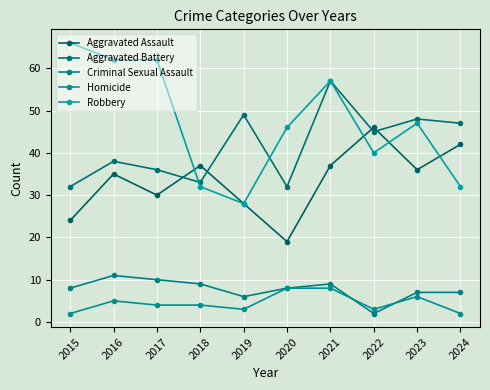

At which category is the sum across all series the highest?

2021